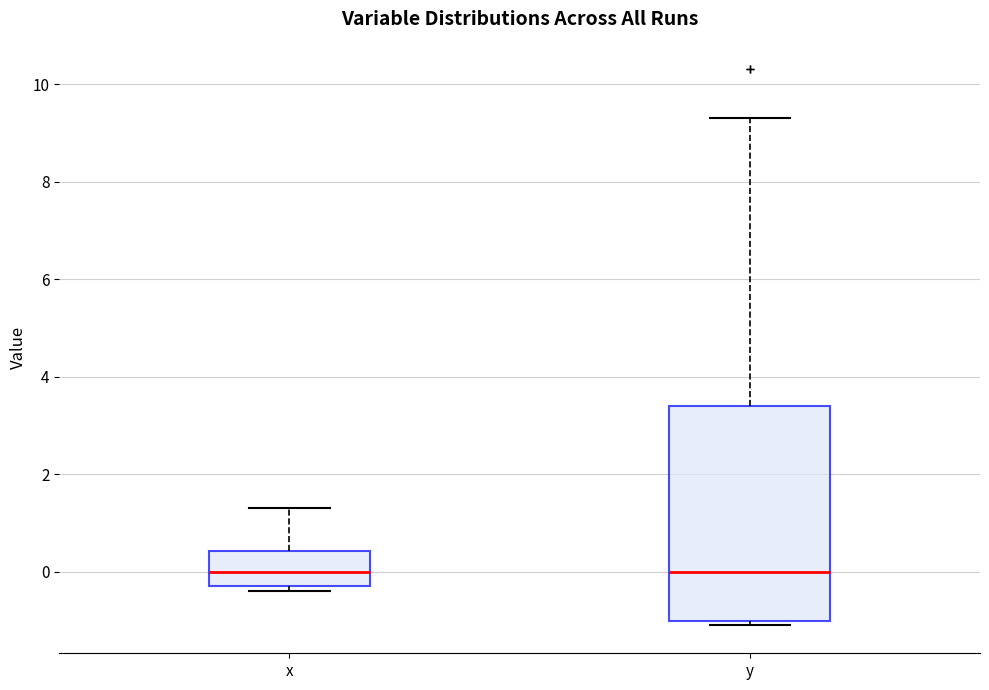

Reading left to right, transcribe this box plot: for each box, give where its median line is, the range the box spans, and where its two whiskers end, as read against the y-axis. The values are not printed on the chart, so give them approximately, as read against the axis.

x: median 0.0, box -0.2 to 0.4, whiskers -0.4 to 1.4
y: median 0.0, box -1.0 to 3.4, whiskers -1.0 (just below the box's lower edge) to 9.4